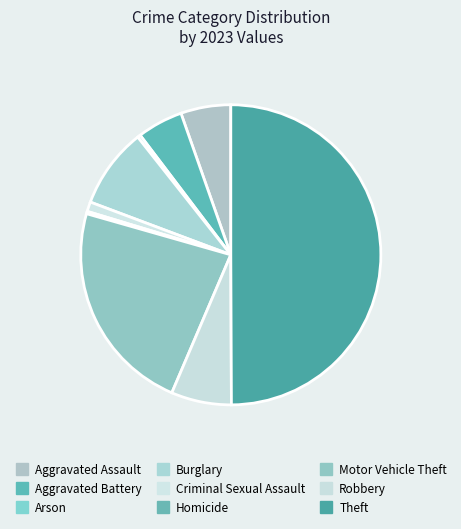

Does Arson account for over 50% of the chart?

No